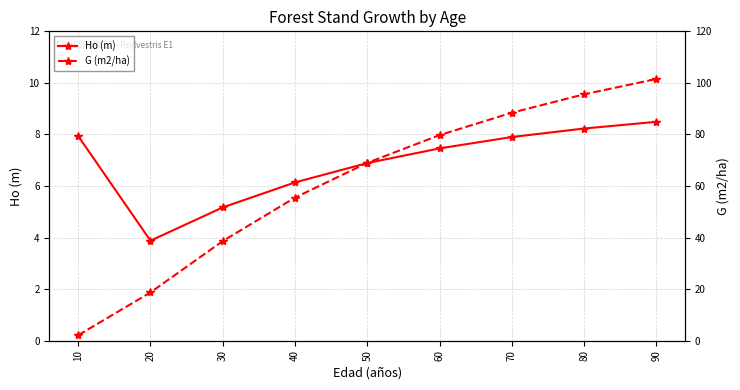

Which series has the widest spread of values?

G (m2/ha)